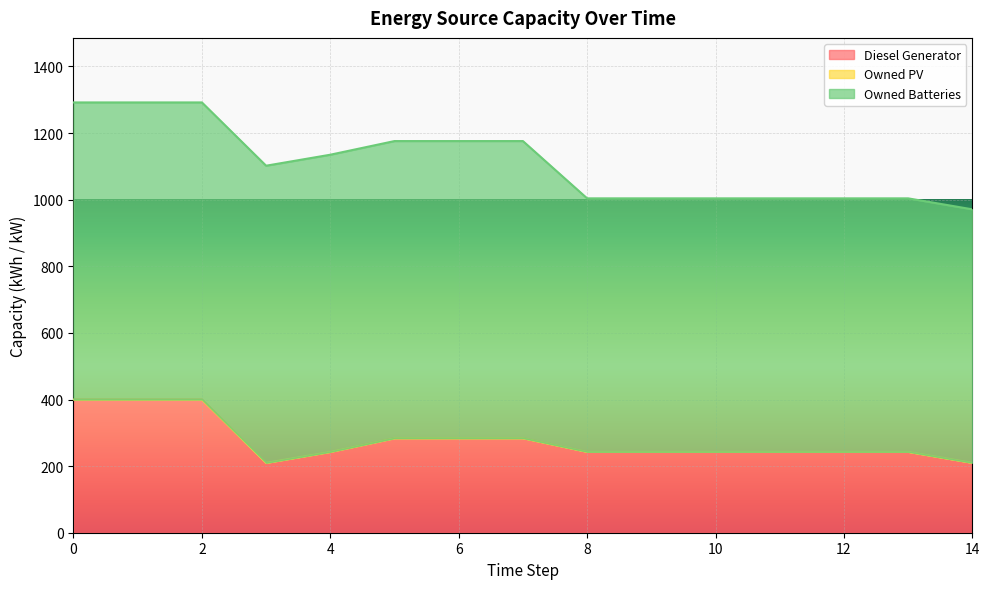

How many values in the Diesel Generator series are below 243?

2